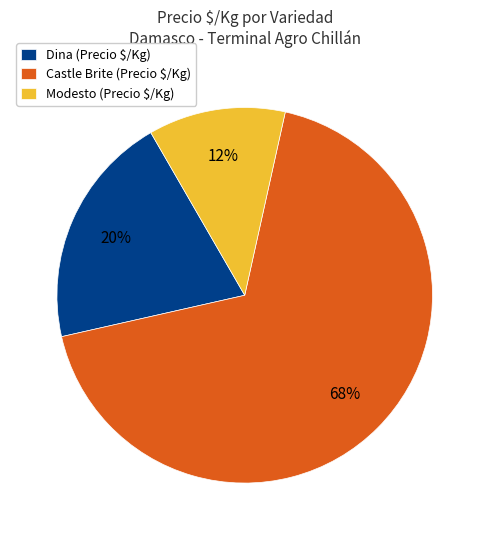

What is the largest slice in the pie chart?

Castle Brite (Precio $/Kg)